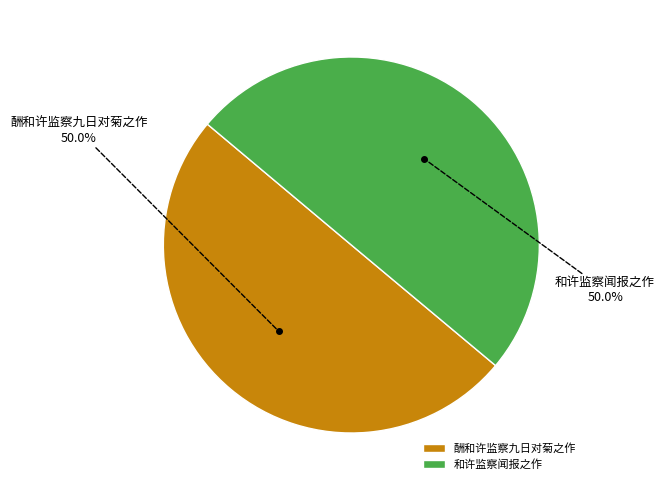

How many segments does this pie chart have?

2